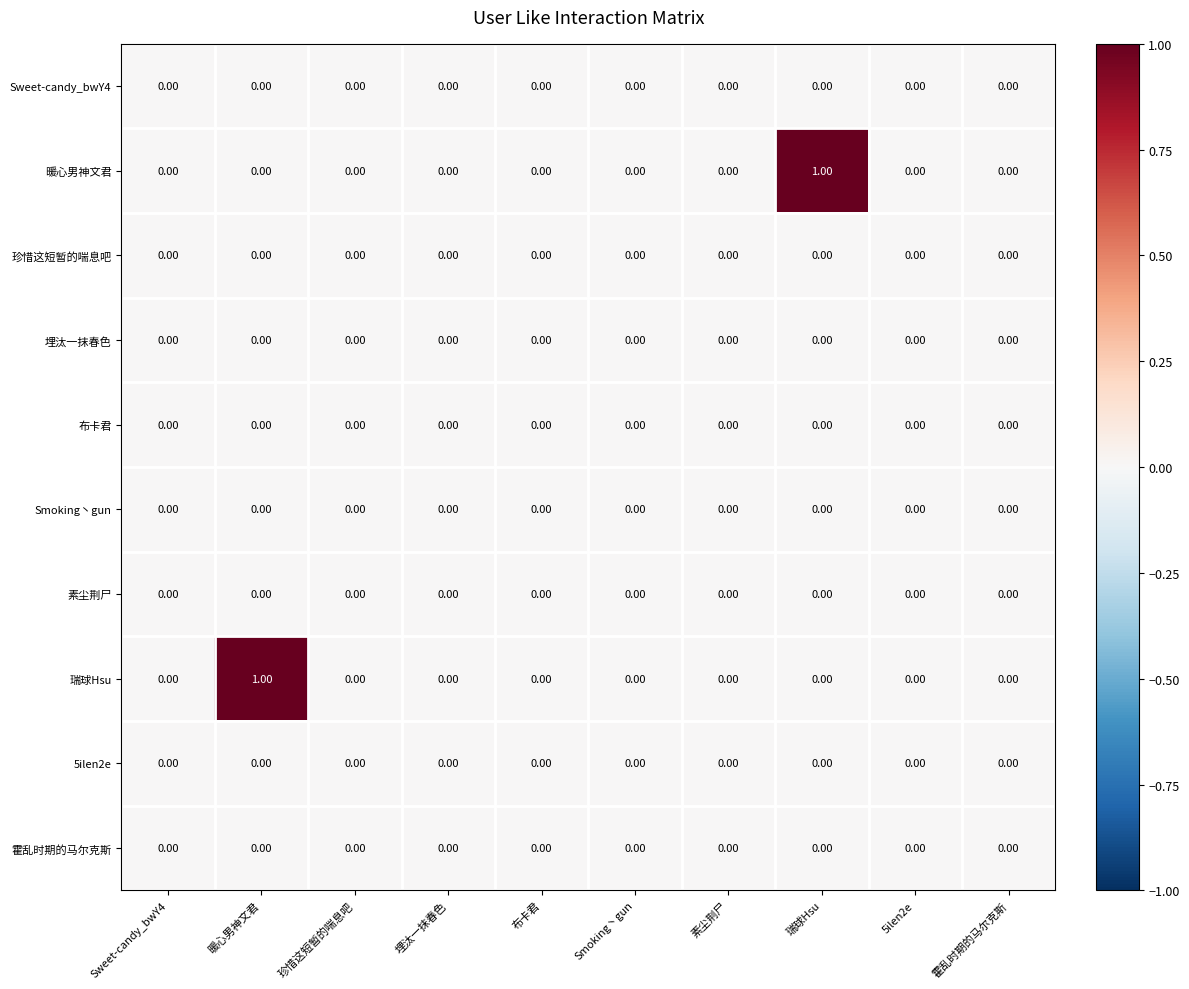

List the series in order of their peak value, lowest first.

Sweet-candy_bwY4, 珍惜这短暂的喘息吧, 埋汰一抹春色, 布卡君, Smoking丶gun, 素尘荆尸, 5ilen2e, 霍乱时期的马尔克斯, 暖心男神文君, 瑞球Hsu